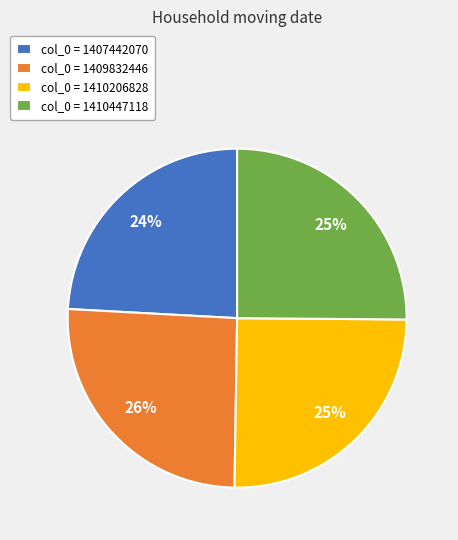

Between col_0 = 1407442070 and col_0 = 1409832446, which is larger?

col_0 = 1409832446